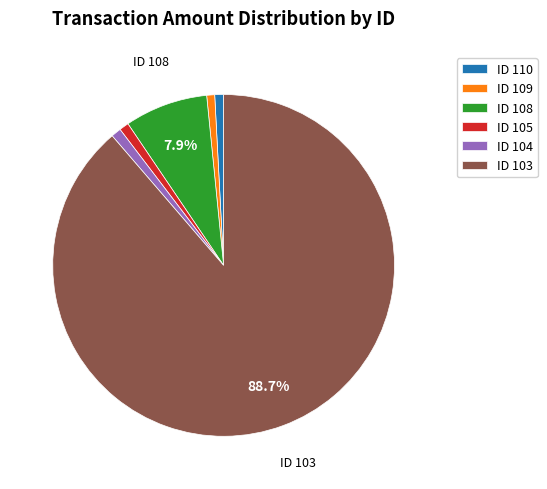

Which slice is the largest?

ID 103